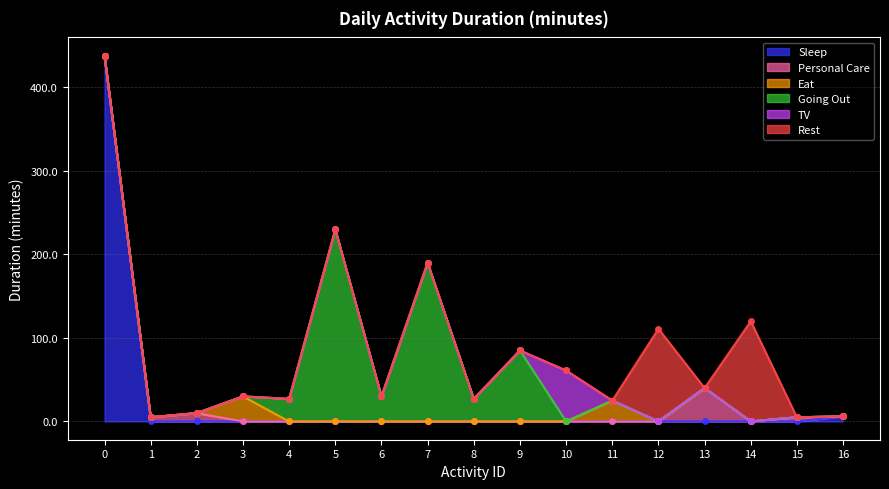

True or false: TV and Eat intersect in this chart.

True